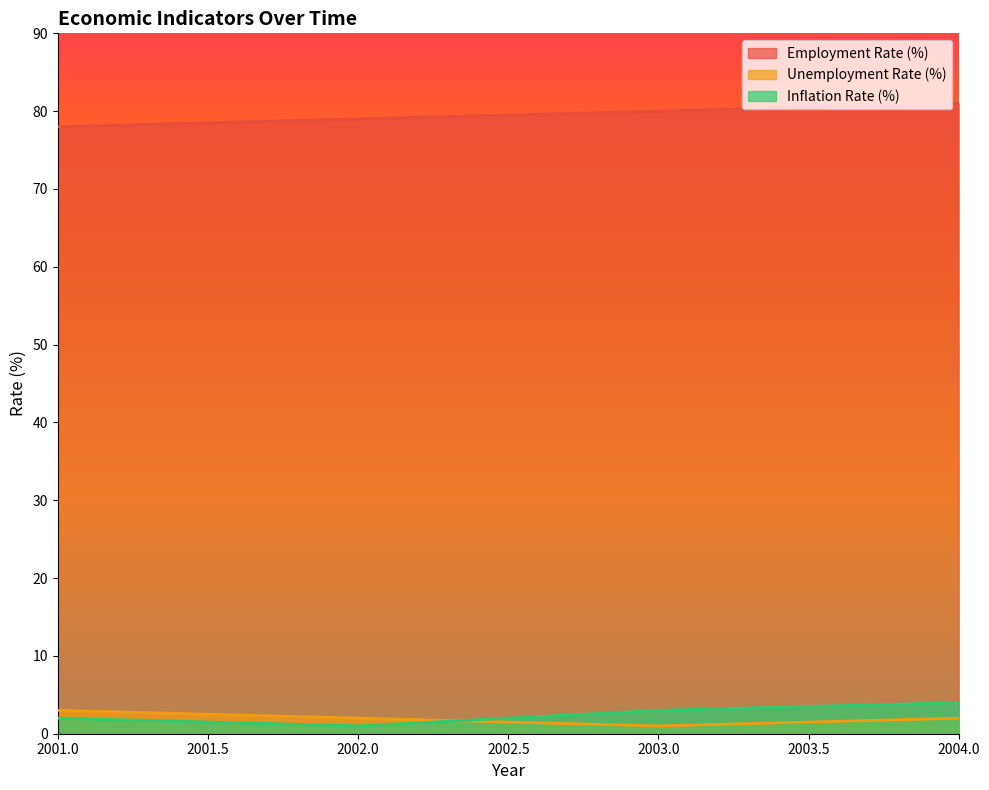

What is the value of the Inflation Rate (%) point at the 1st from the left?

2